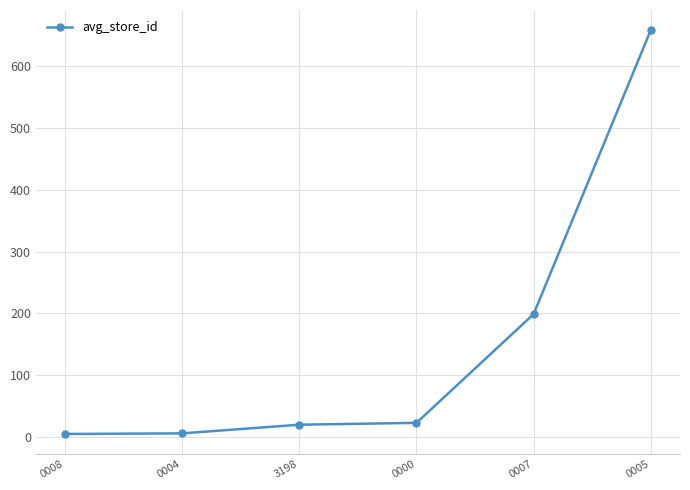

Which has a higher value, 0005 or 0000?

0005